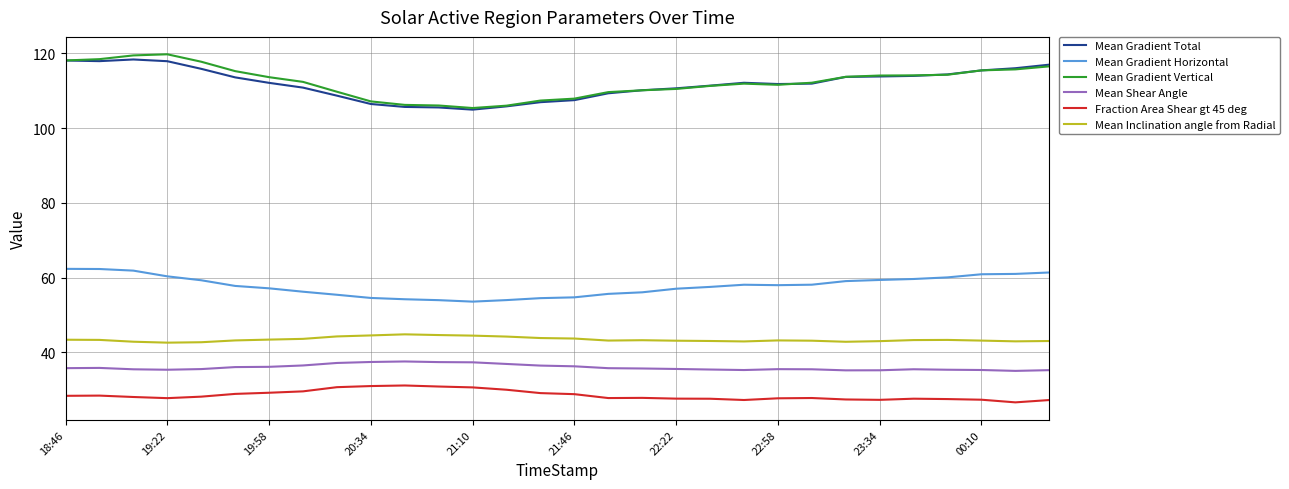

True or false: Mean Gradient Total and Fraction Area Shear gt 45 deg intersect in this chart.

False